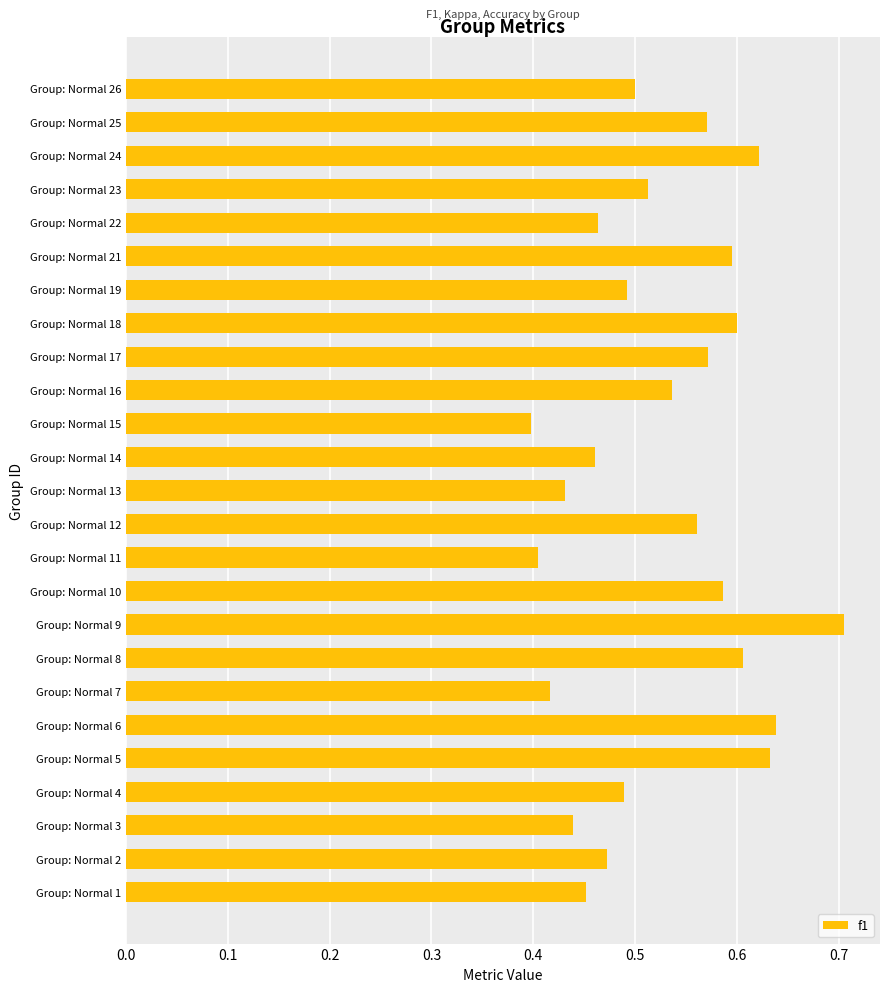

Between Group: Normal 9 and Group: Normal 2, which is larger?

Group: Normal 9